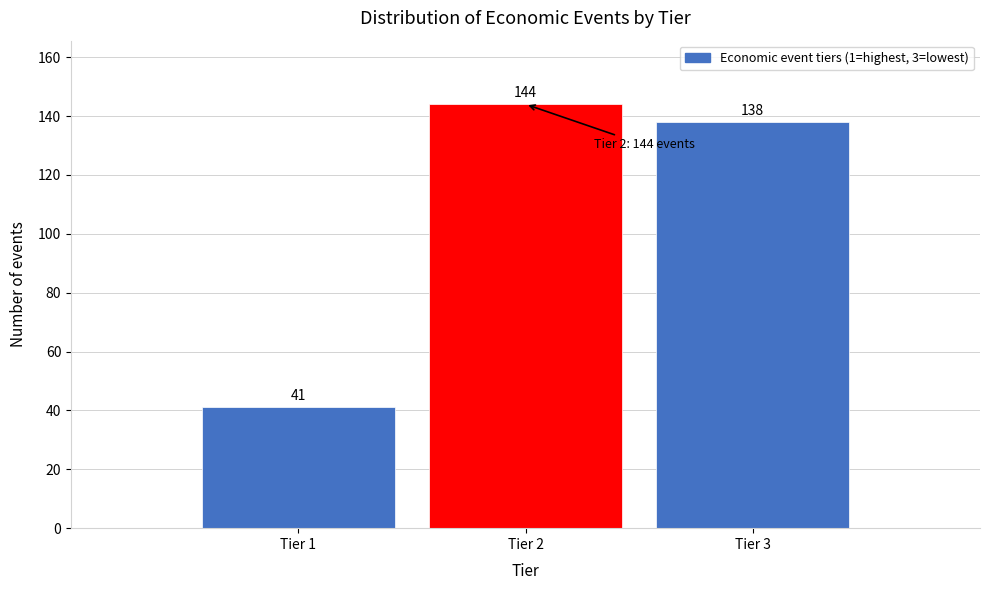

Reading left to right, extract all data points from this chart.

Tier 1=41	Tier 2=144	Tier 3=138